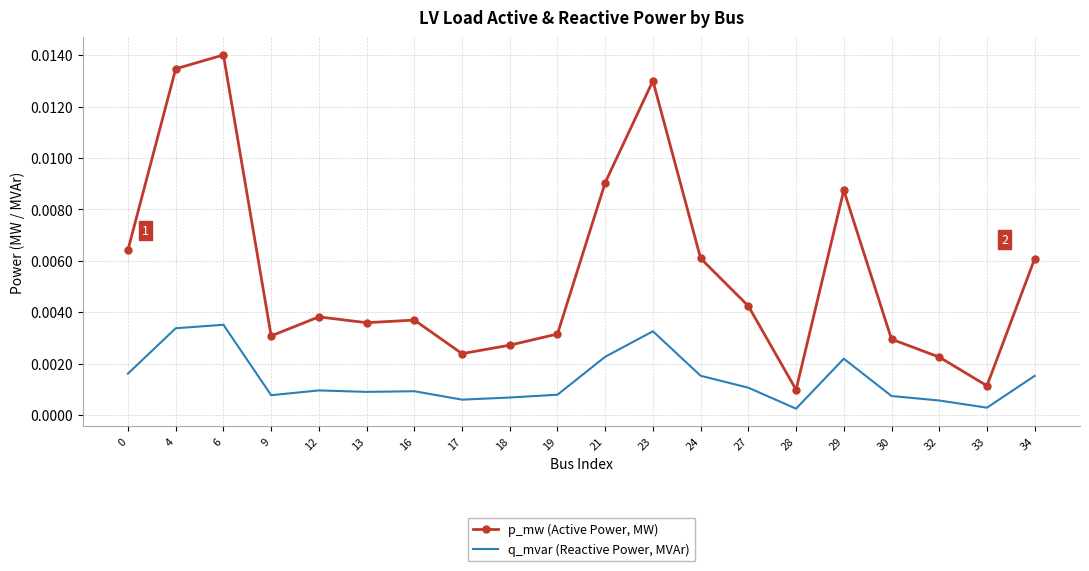

Rank the series by their average value, from highest to lowest.

p_mw (Active Power, MW), q_mvar (Reactive Power, MVAr)